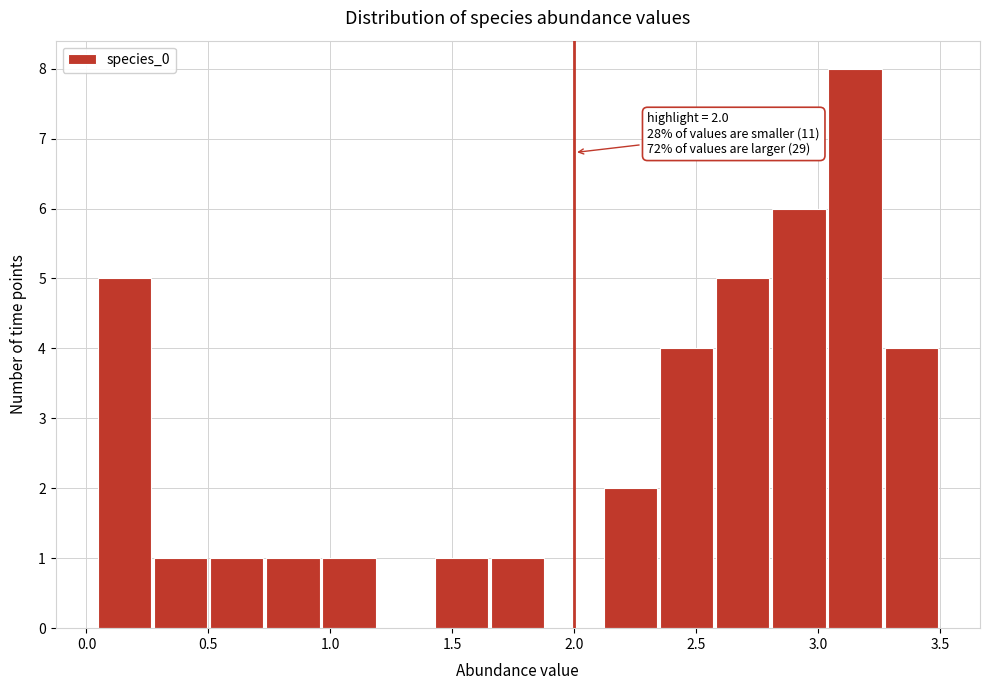

Over which range of the x-axis is the bar tallest?

3.05 to 3.25